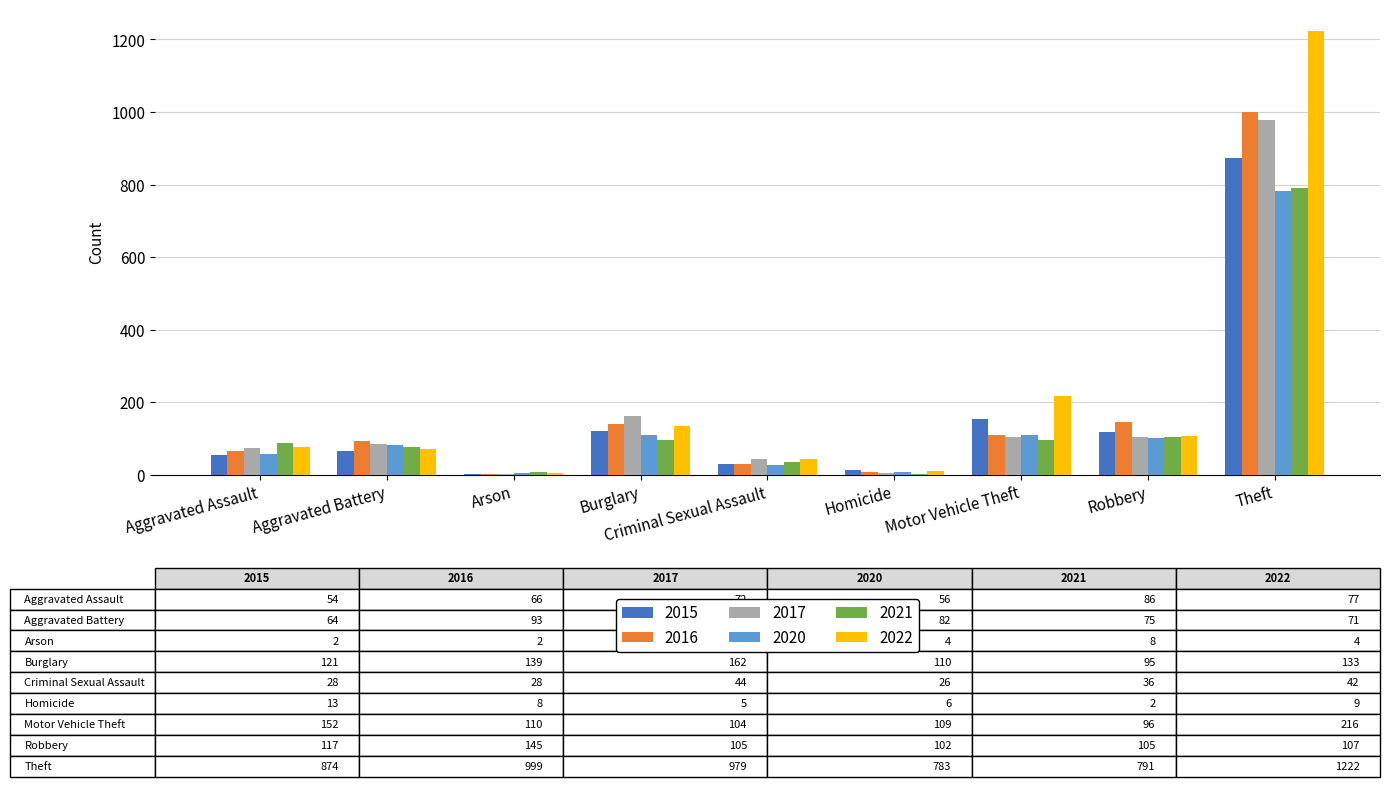

The value of 2021 at Aggravated Assault is 86. True or false?

True